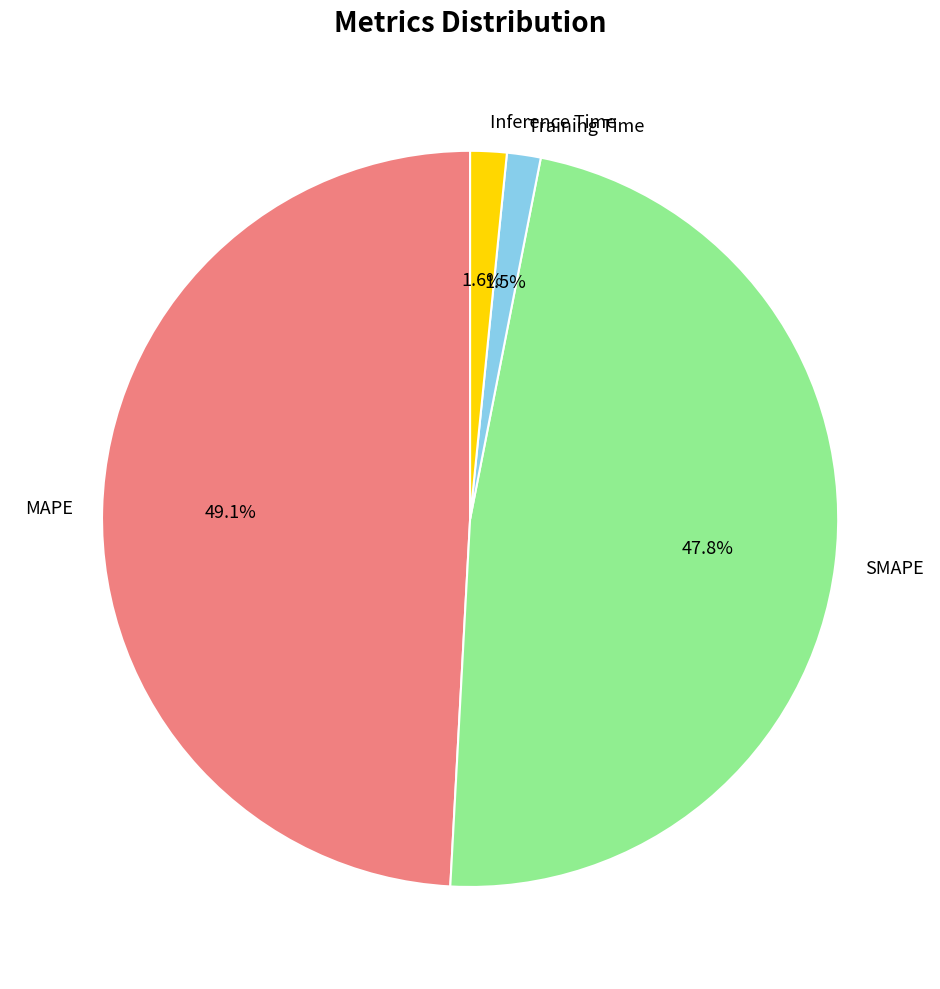

Combined, do SMAPE and Inference Time account for over 50%?

No